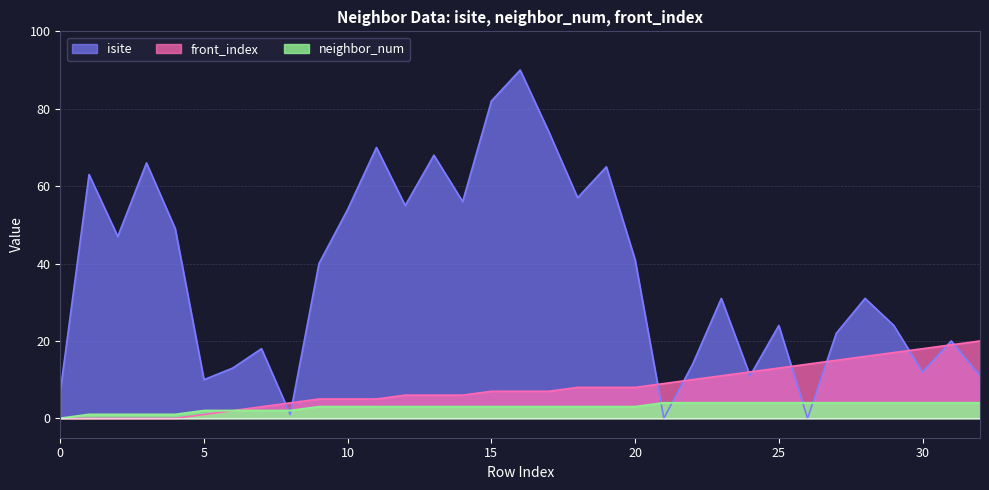

At how many categories does at least one series exceed 53?

12